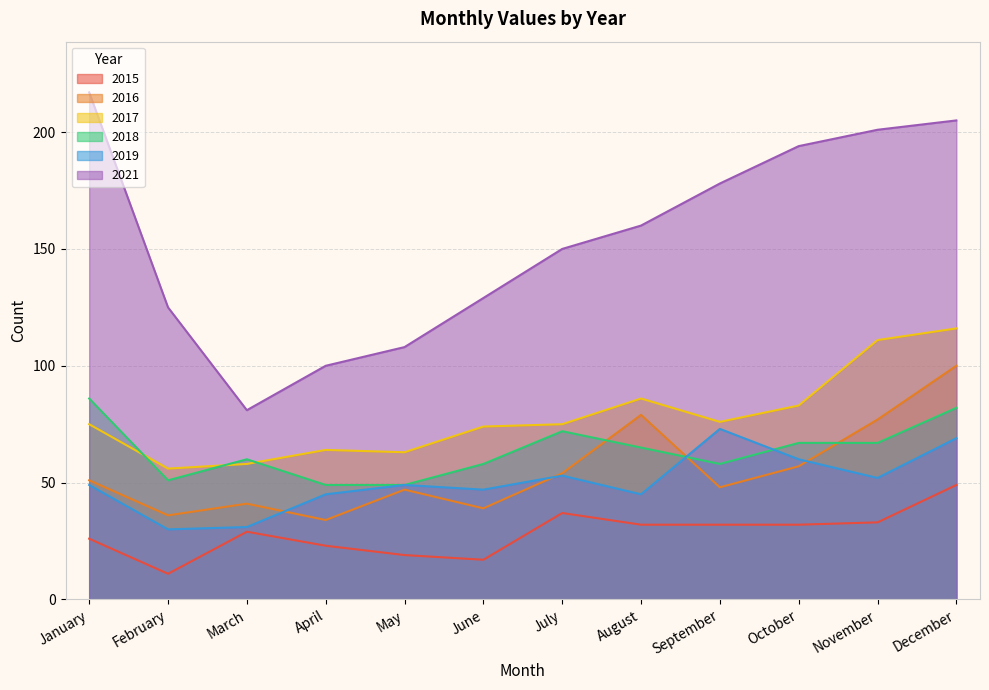

Is it true that 2019 equals 49 at January?

True